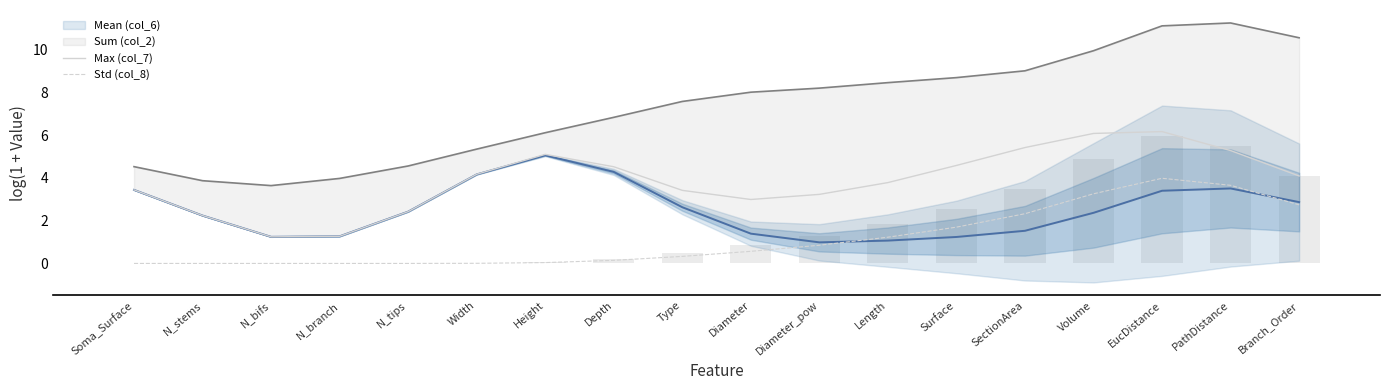

Which category has the lowest value across all series?

N_bifs